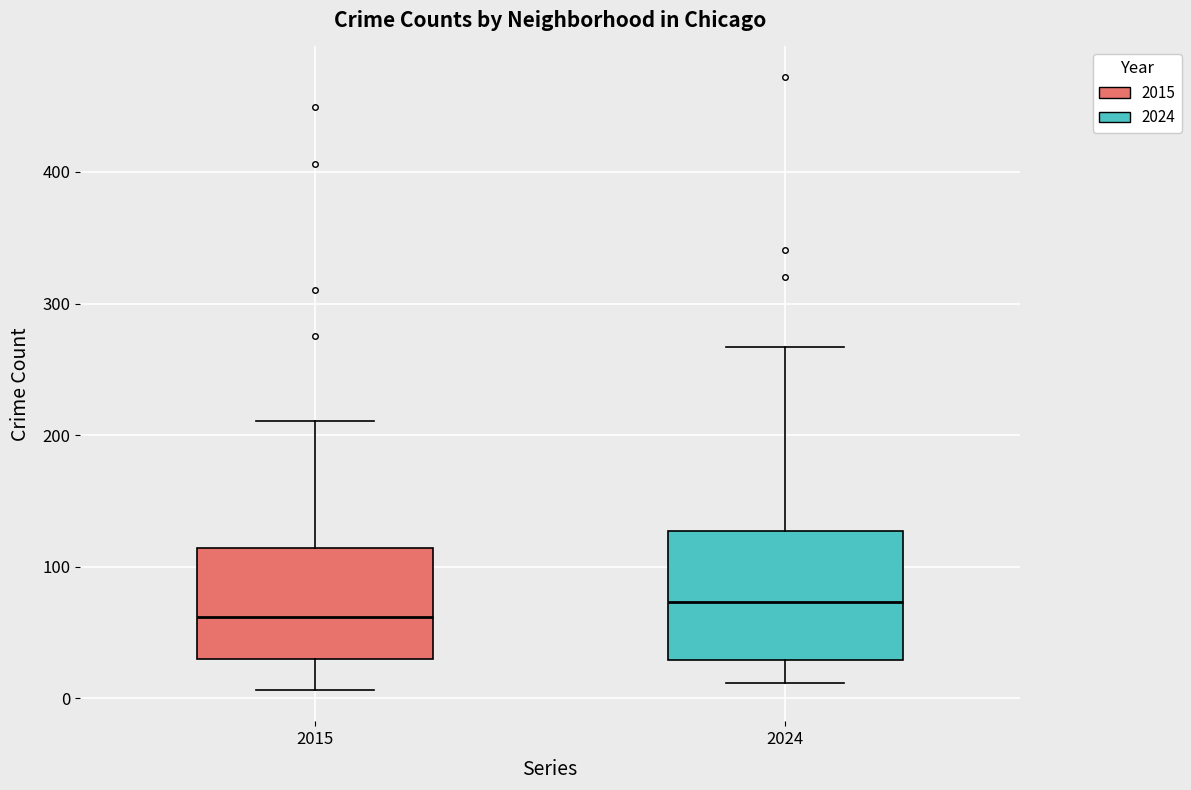

Reading left to right, read every box against the y-axis: the position of its median line, the range the box covers, and the ends of its whiskers. The values are not printed on the chart, so give them approximately, as read against the axis.

2015: median 60, box 30 to 110, whiskers 10 to 210
2024: median 70, box 30 to 130, whiskers 10 to 270